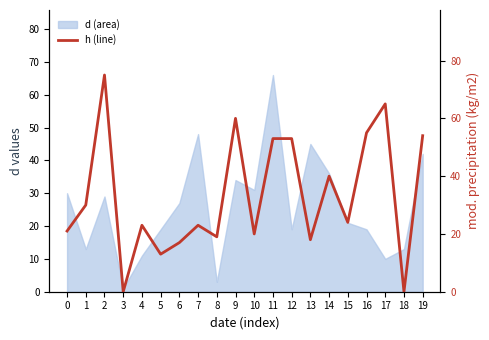

Reading left to right, list all the values displayed in this chart.

21	30	75	0	23	13	17	23	19	60	20	53	53	18	40	24	55	65	0	54